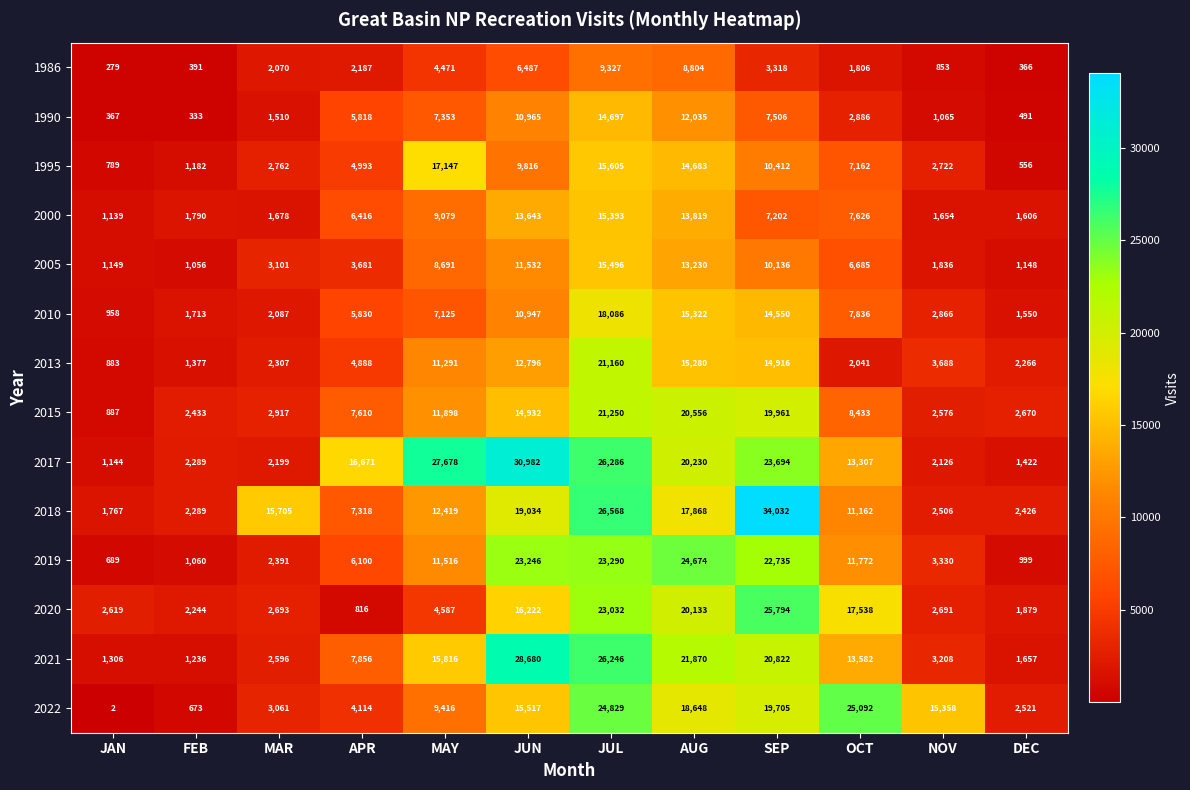

At how many categories does at least one series exceed 11710?

9